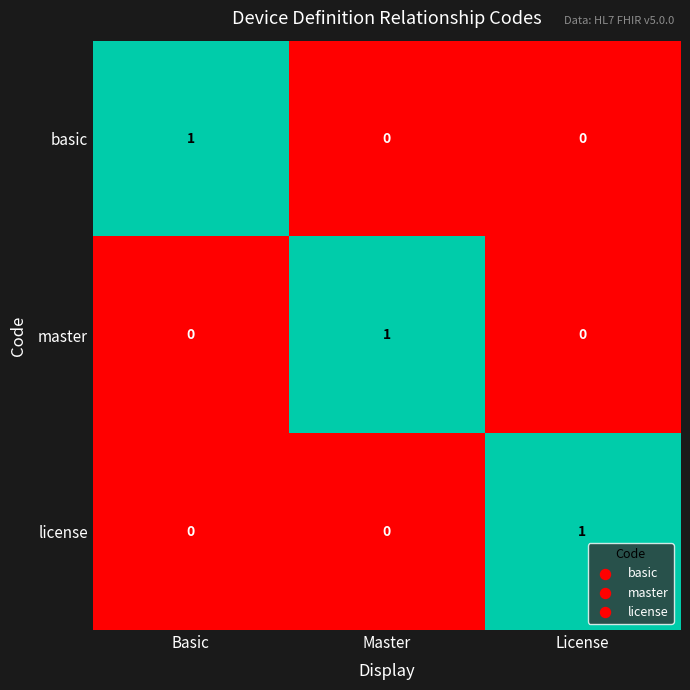

Count the basic values in the range 0 to 1.

3